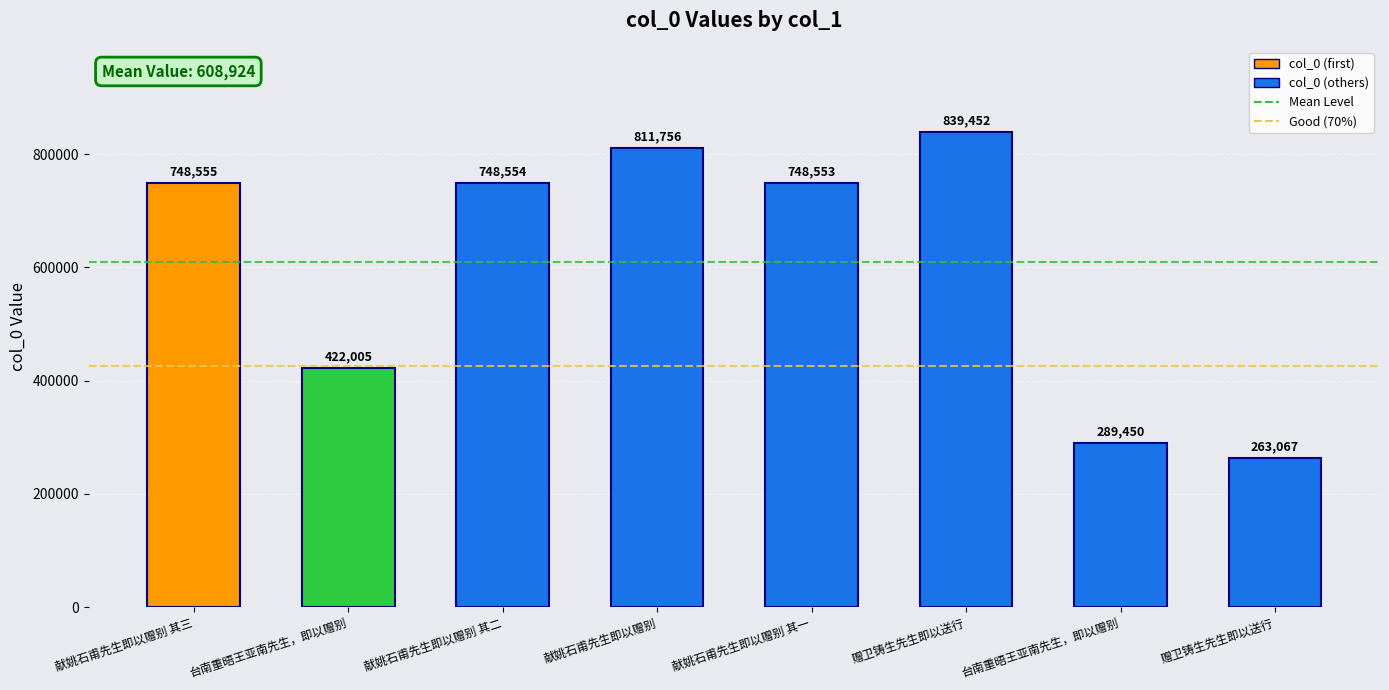

What is the sum of all values?

4871392